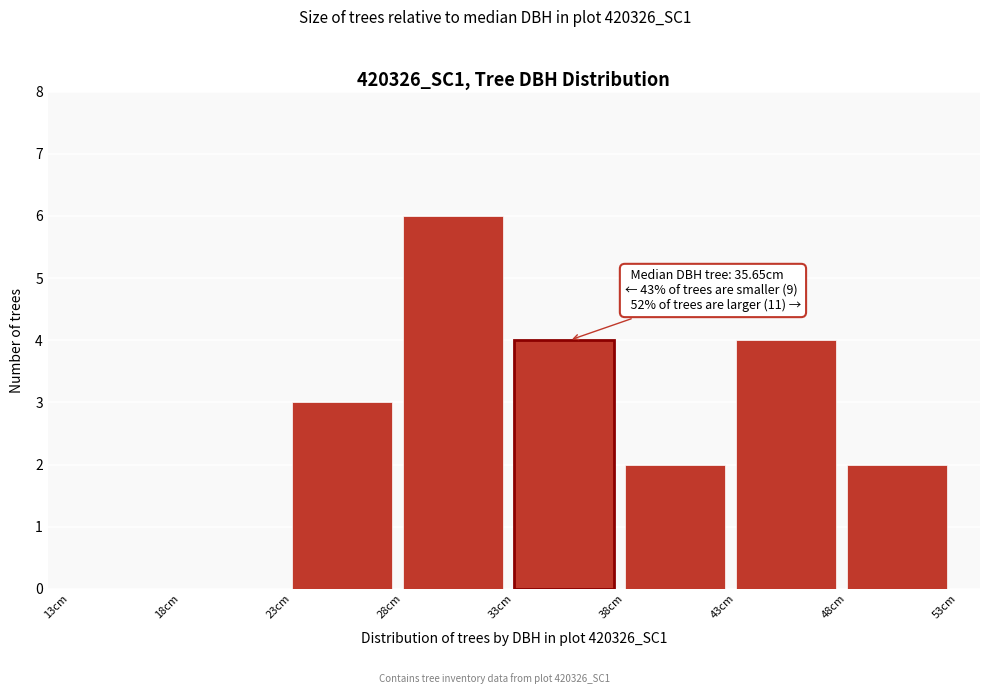

Which range on the x-axis has the tallest bar?

28 to 33